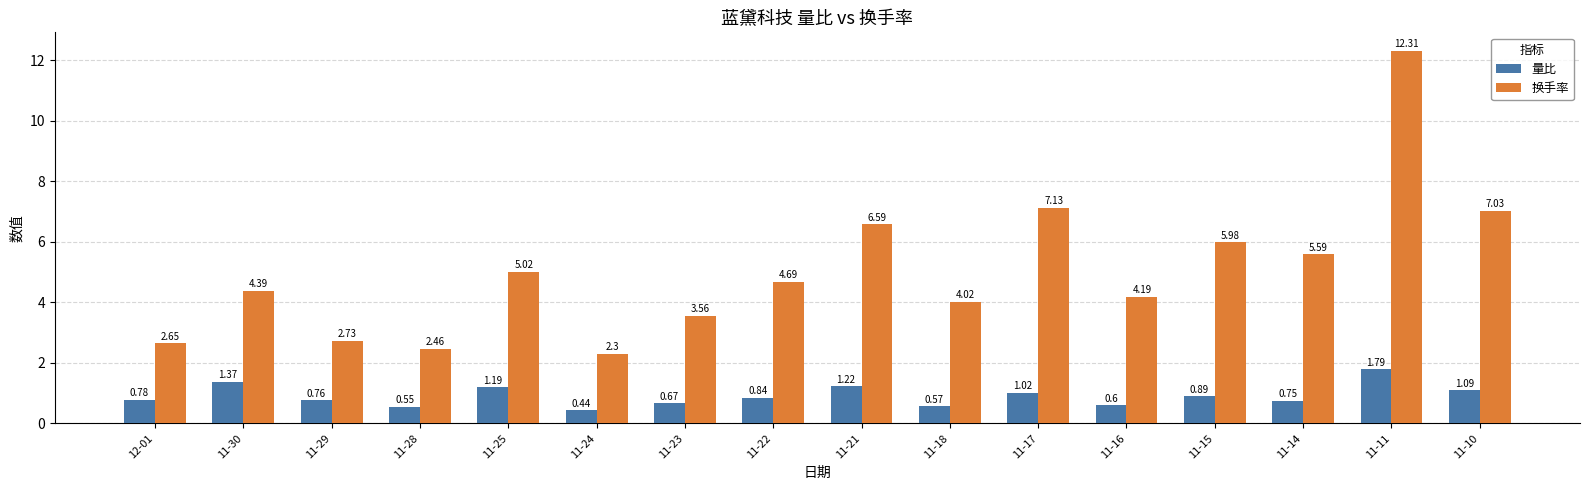

Rank the series by their maximum value, from lowest to highest.

量比, 换手率